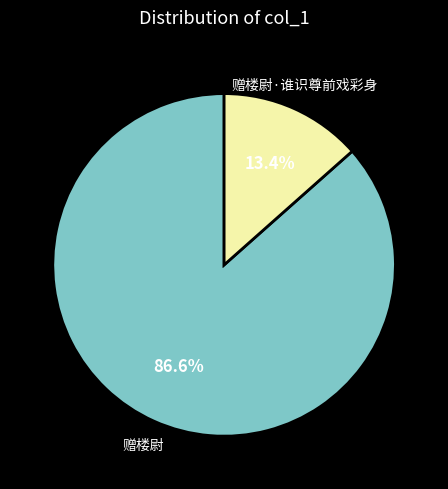

Count the number of slices in the pie.

2